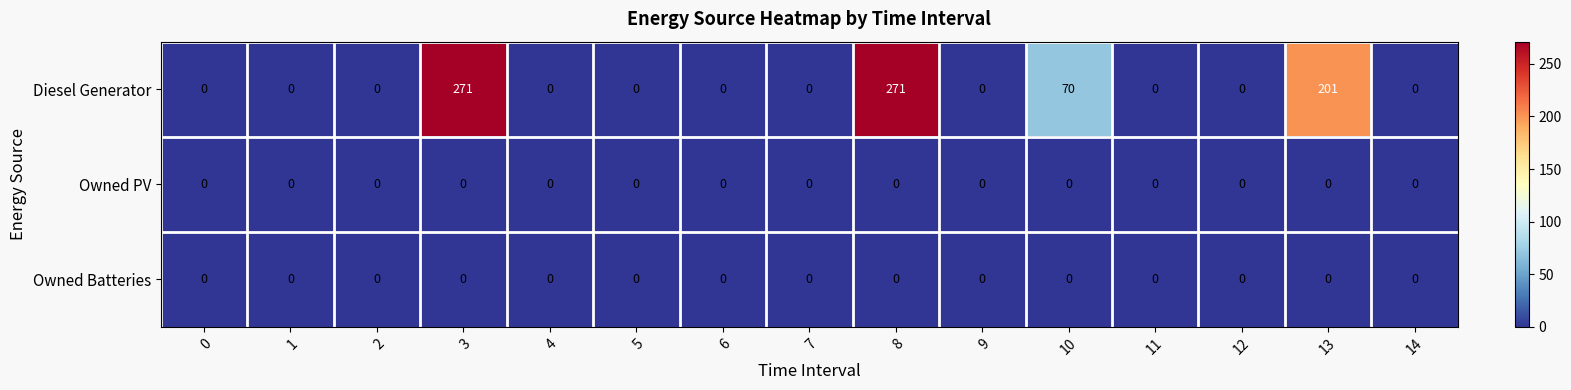

Is it true that Owned Batteries equals 0 at 8?

True